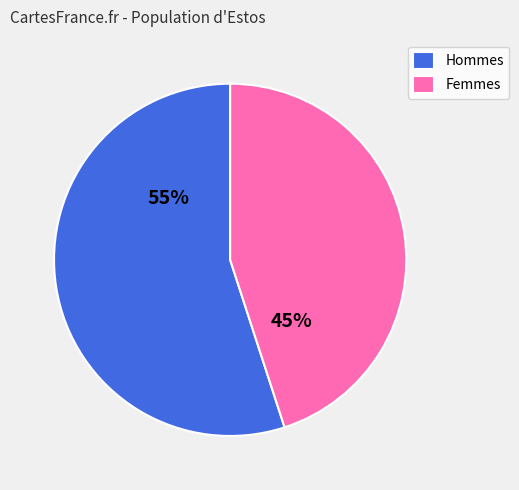

Rank the categories by value from lowest to highest.

Femmes, Hommes